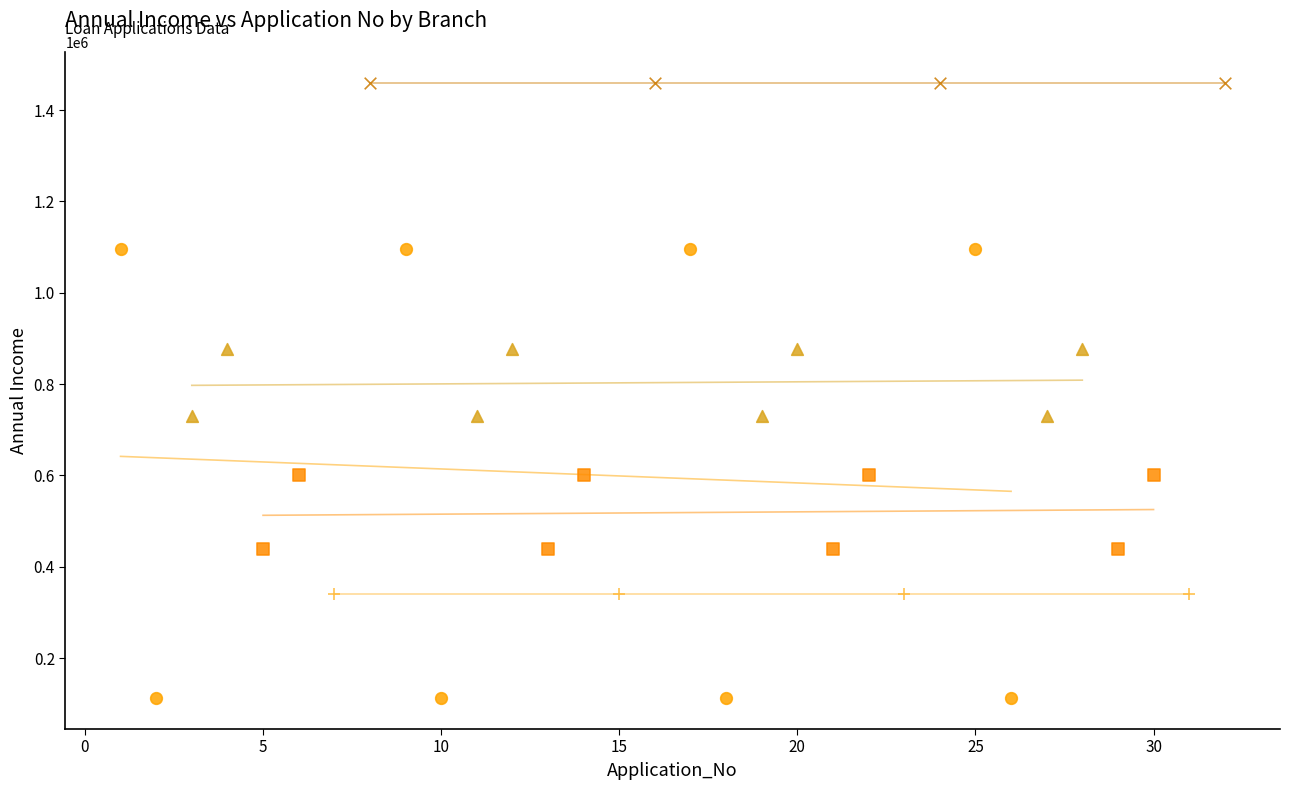

Which series reaches the maximum Y coordinate?

023 - Garam Chashma